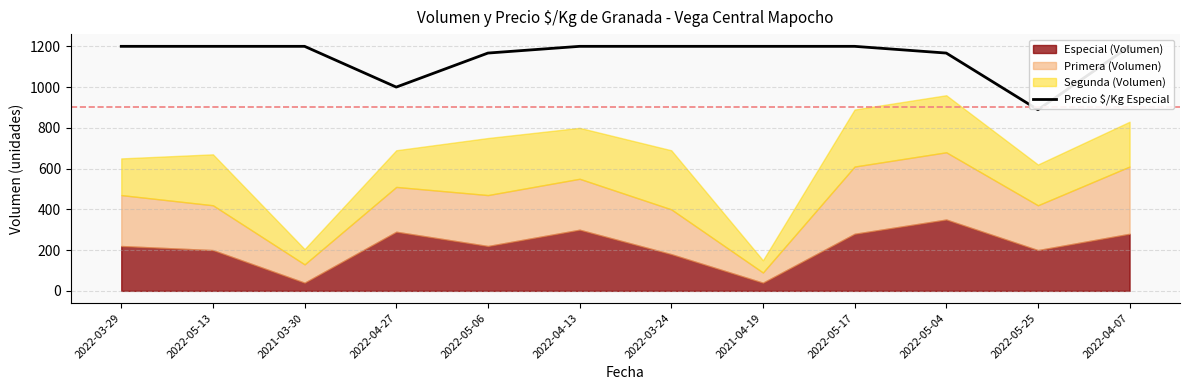

What is the label of the 1st point from the right?

2022-04-07